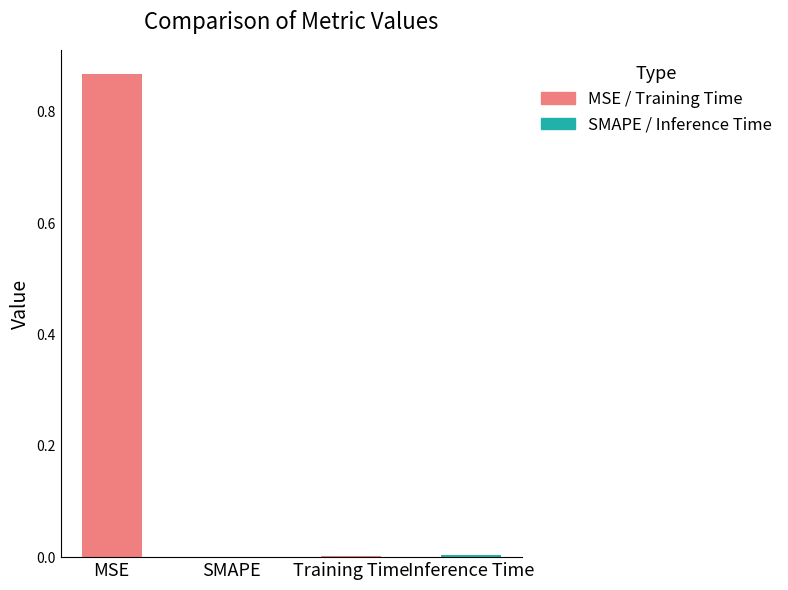

What is the difference between the maximum and minimum values?

0.9